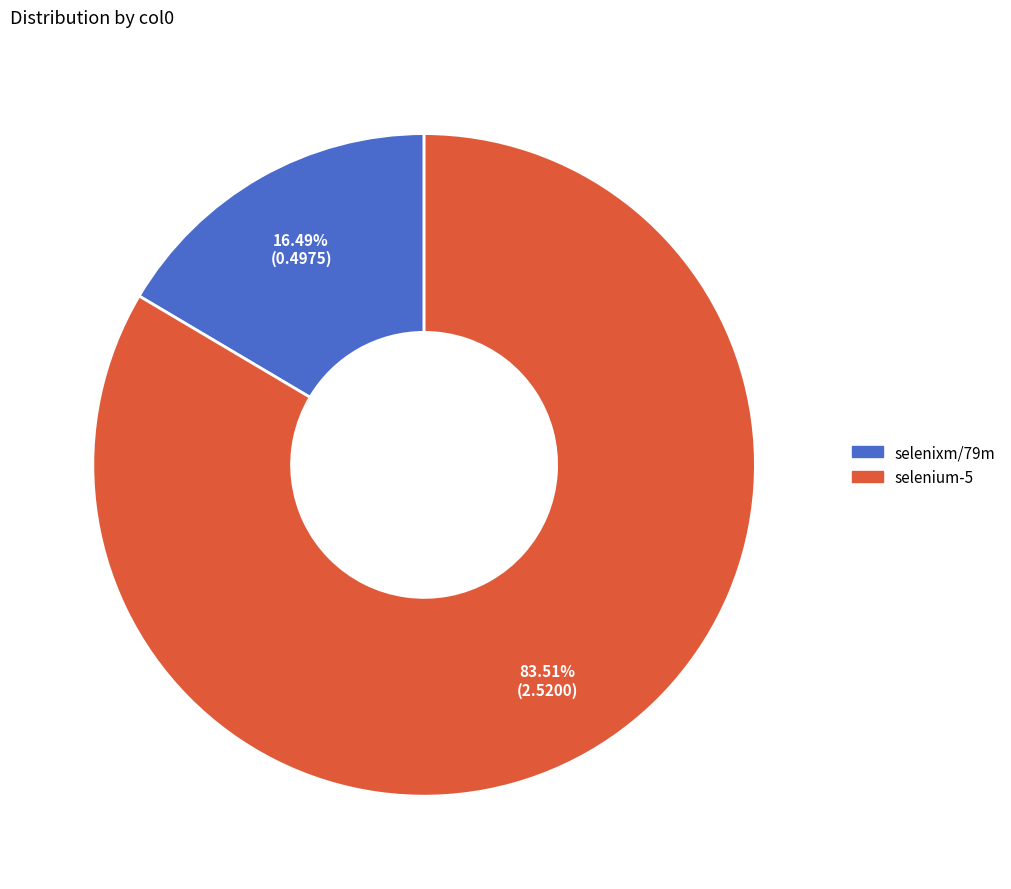

Count the number of slices in the pie.

2